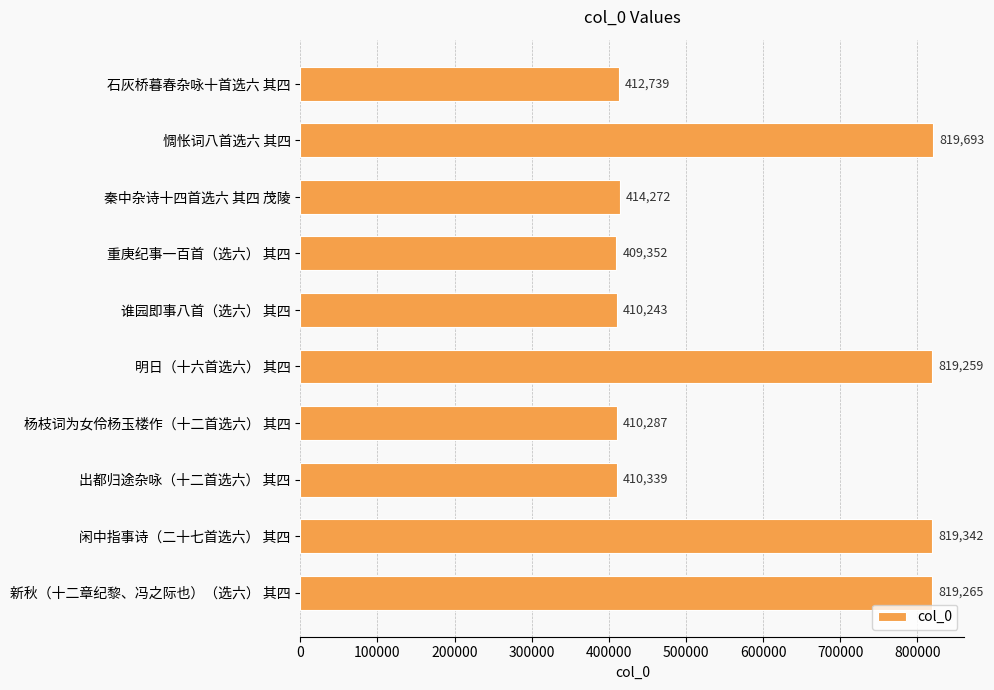

Which category has the lowest value across all series?

重庚纪事一百首（选六） 其四